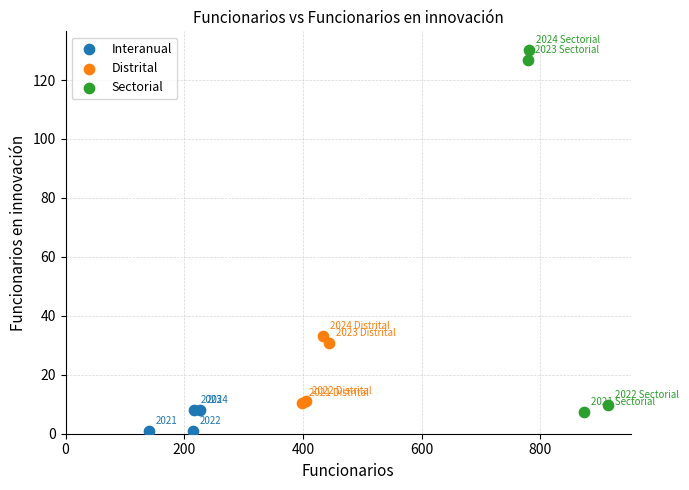

Which series has the widest spread of Y values?

Sectorial